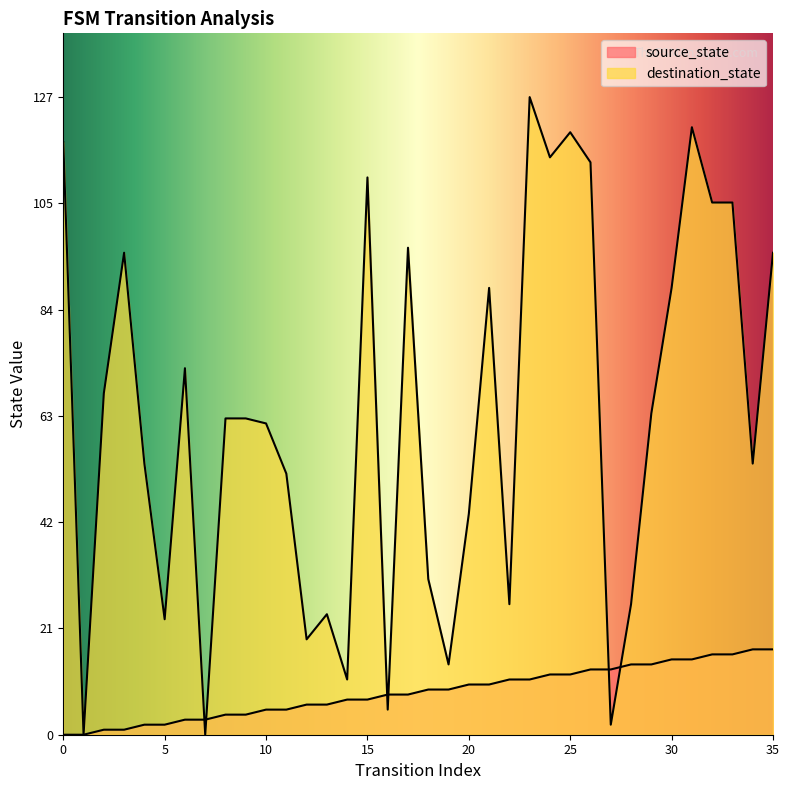

True or false: source_state has a value of 11 at 17.

False